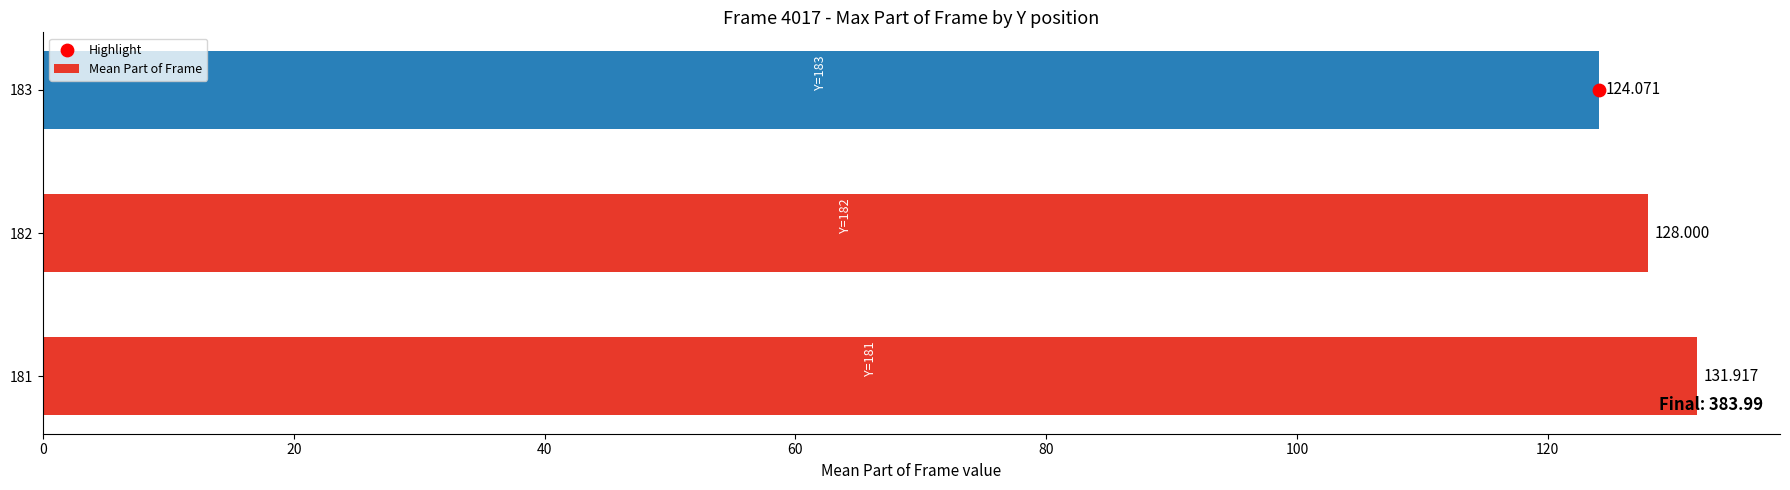

How many data points in Mean Part of Frame are less than 128?

1